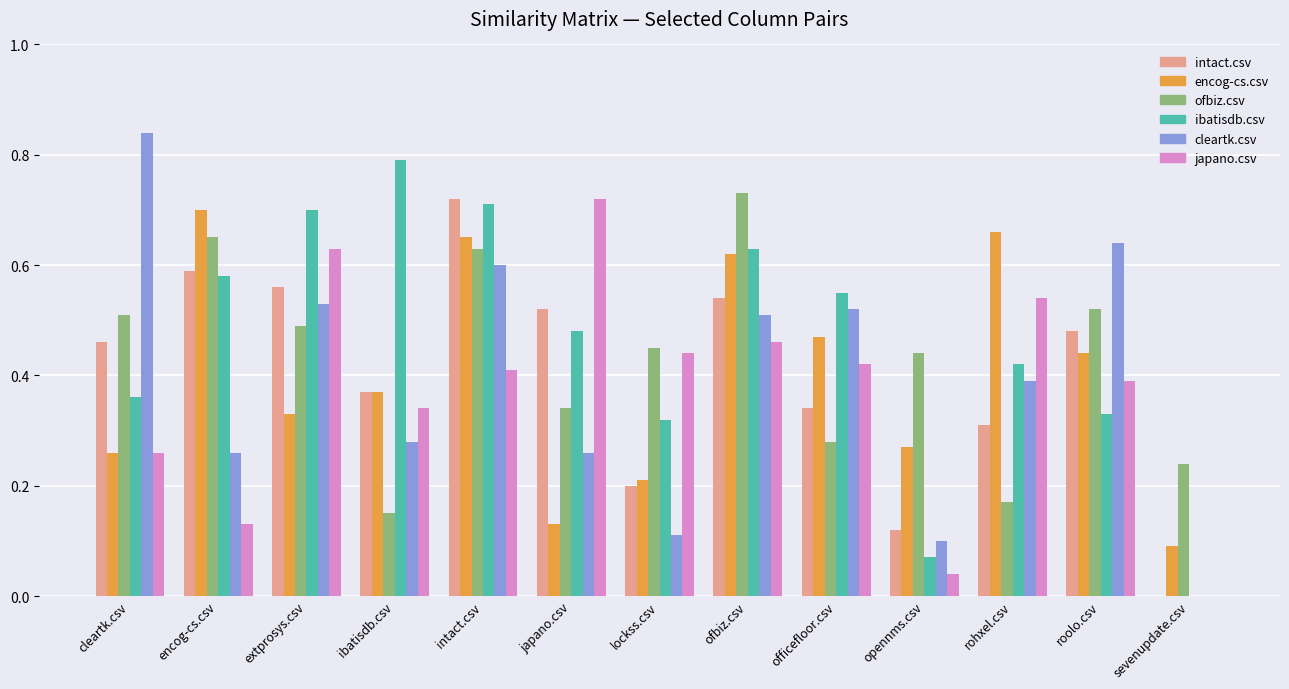

At which category does the chart reach its peak across all series?

cleartk.csv